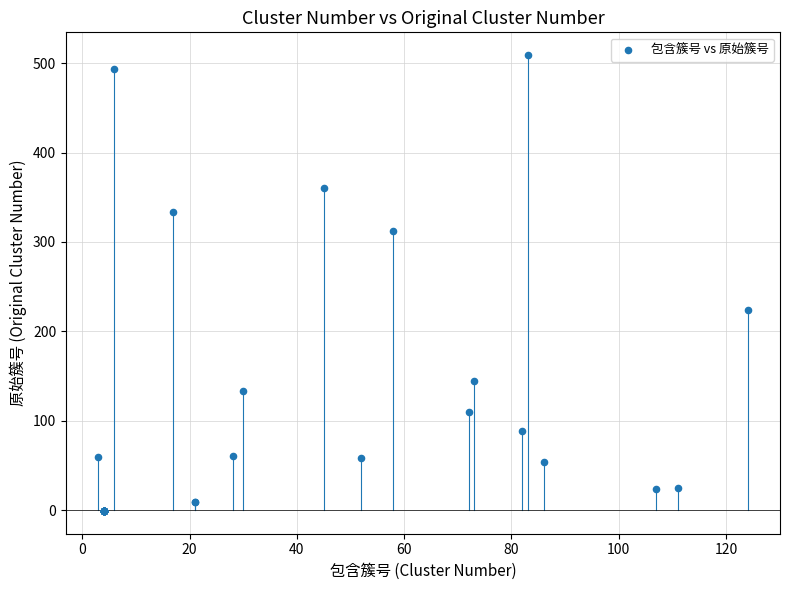

What Y value in the scatter plot is closest to 254?

224